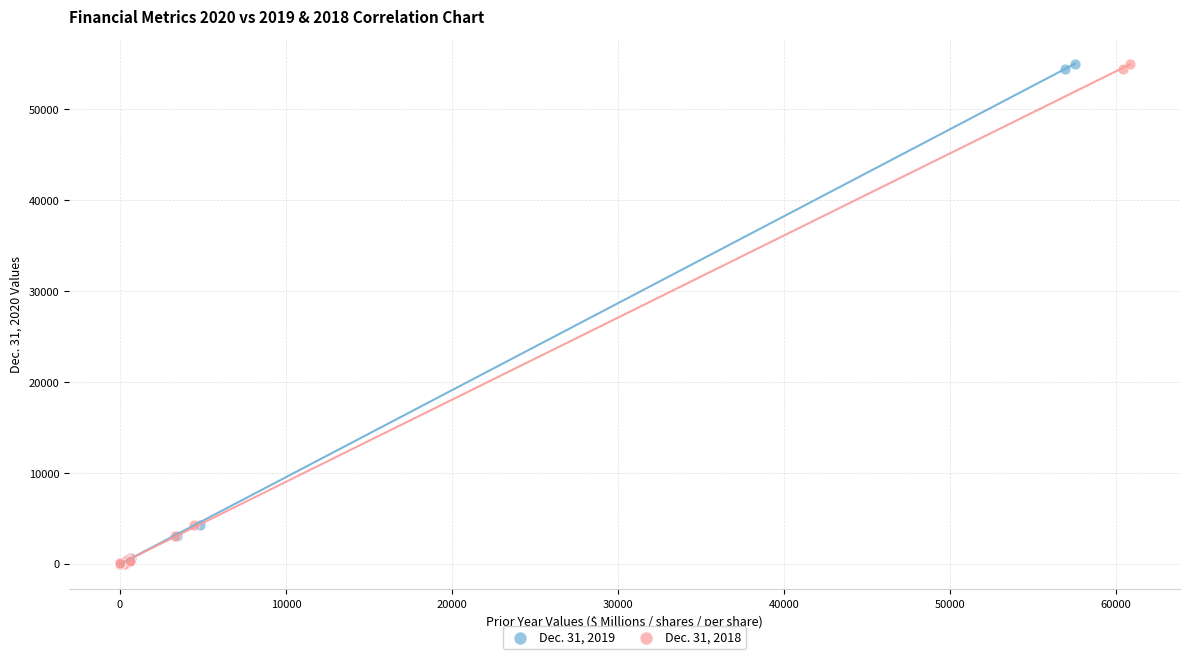

What are all the series names shown in the legend?

Dec. 31, 2019, Dec. 31, 2018